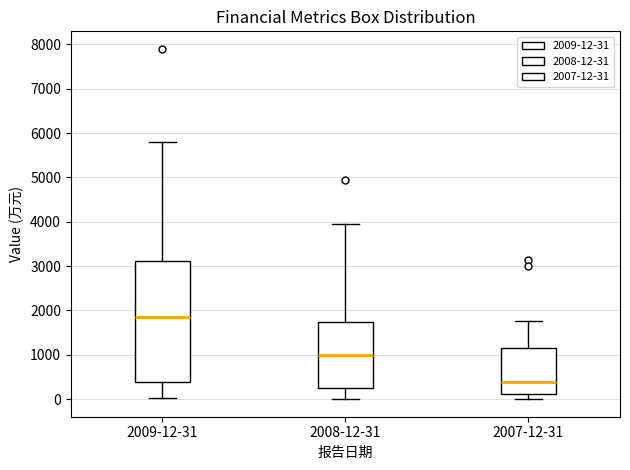

Where does the median line of the box for 2009-12-31 sit on the y-axis? The values are not printed on the chart, so give them approximately, as read against the axis.

1800